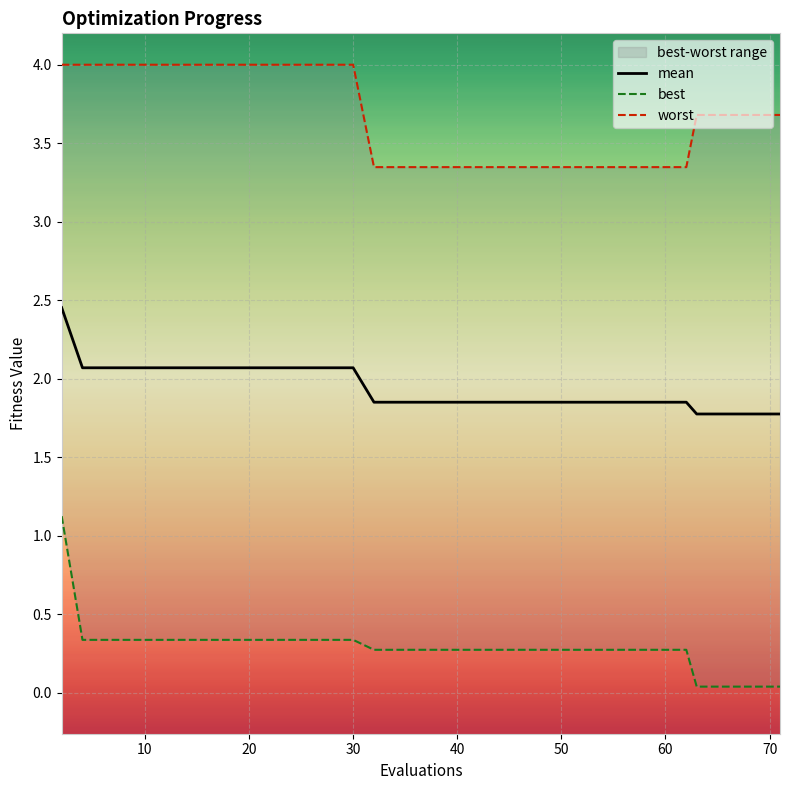

How many series are shown in this chart?

3